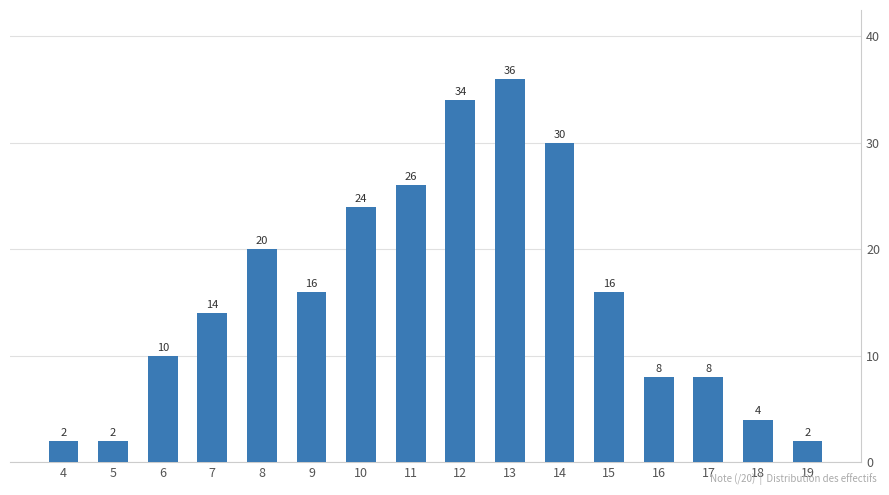

Where is the data nearest to the value 19?

8